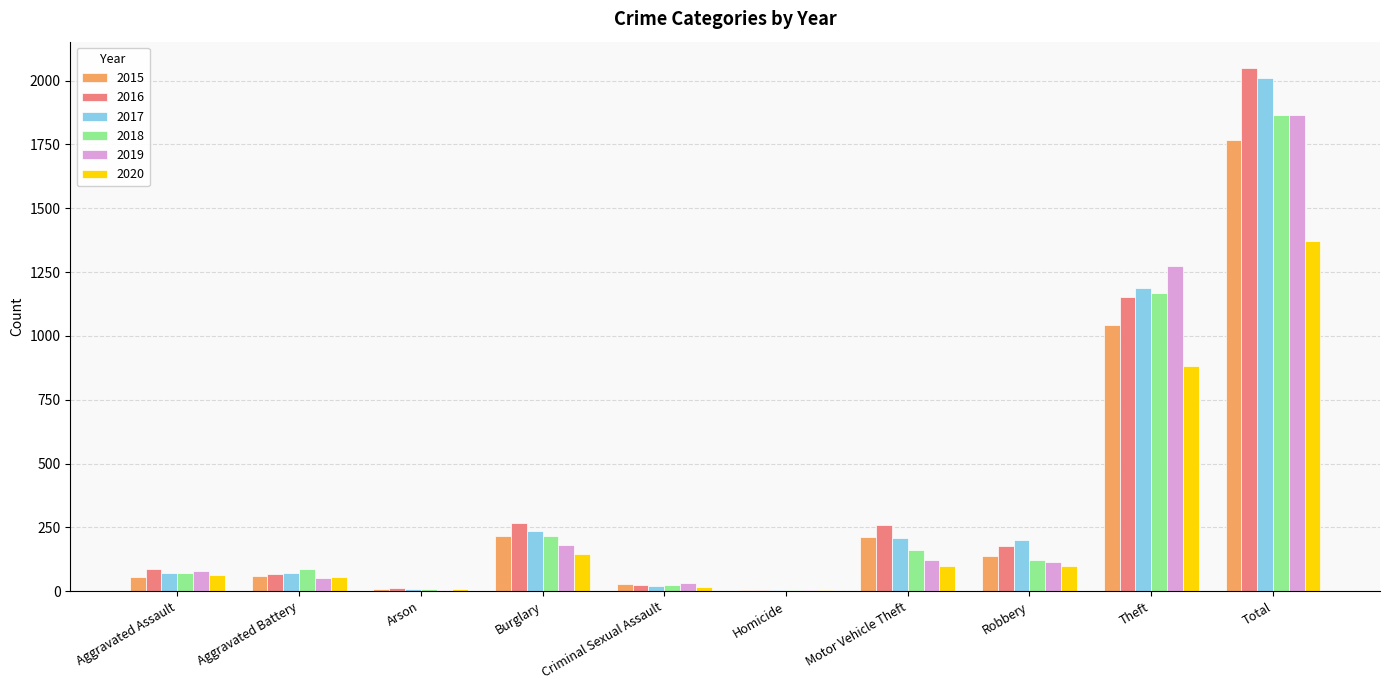

Which series changed the most between Aggravated Assault and Theft?

2019